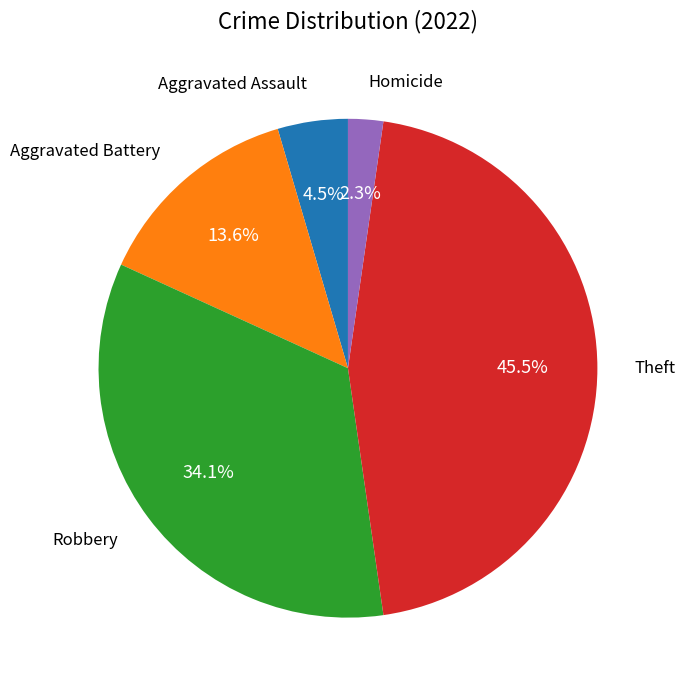

How many segments does this pie chart have?

5